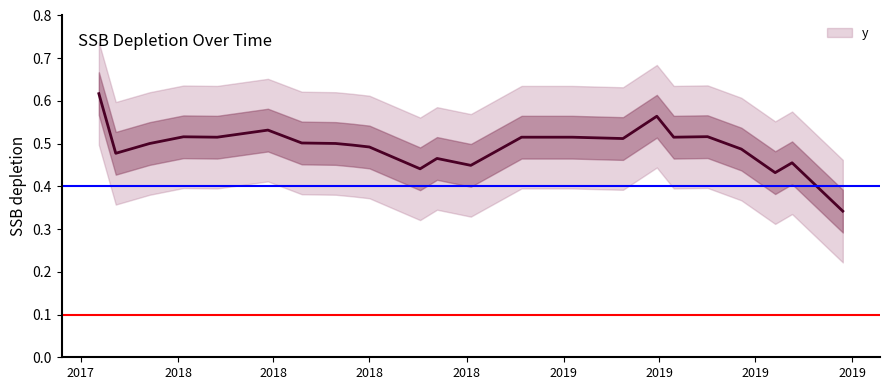

Is this an area chart (filled region under the line)?

No